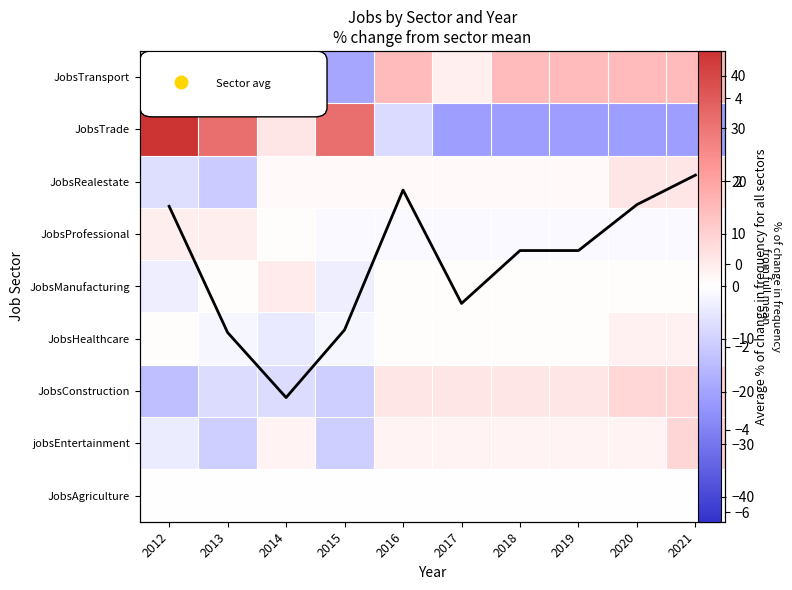

Which label corresponds to the largest value in the chart?

2012